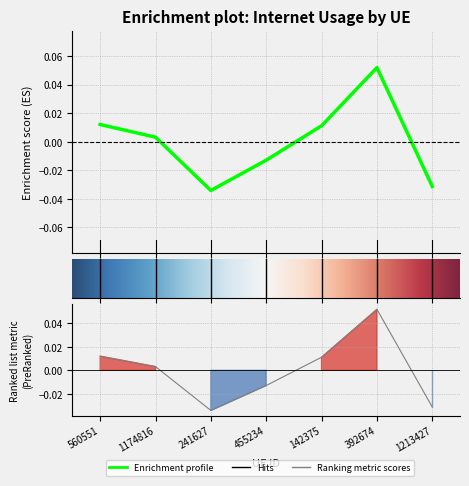

How many values are below zero?

3